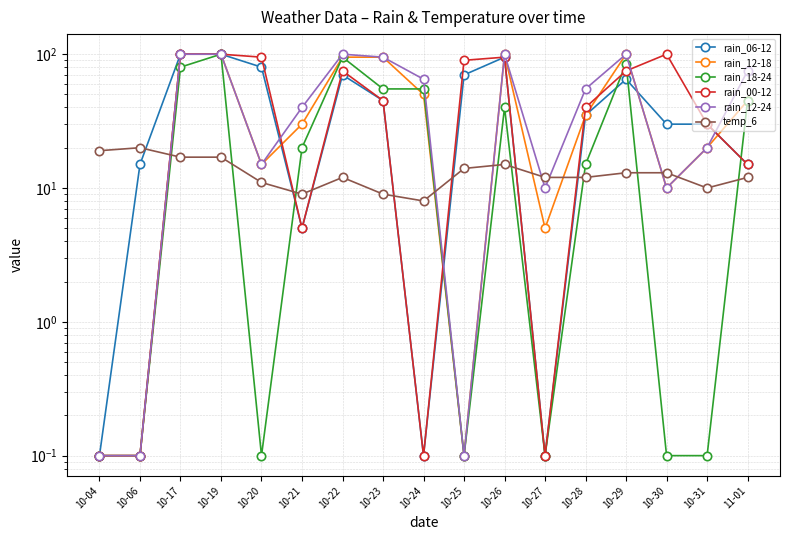

Between 10-06 and 11-01, which is larger?

10-06